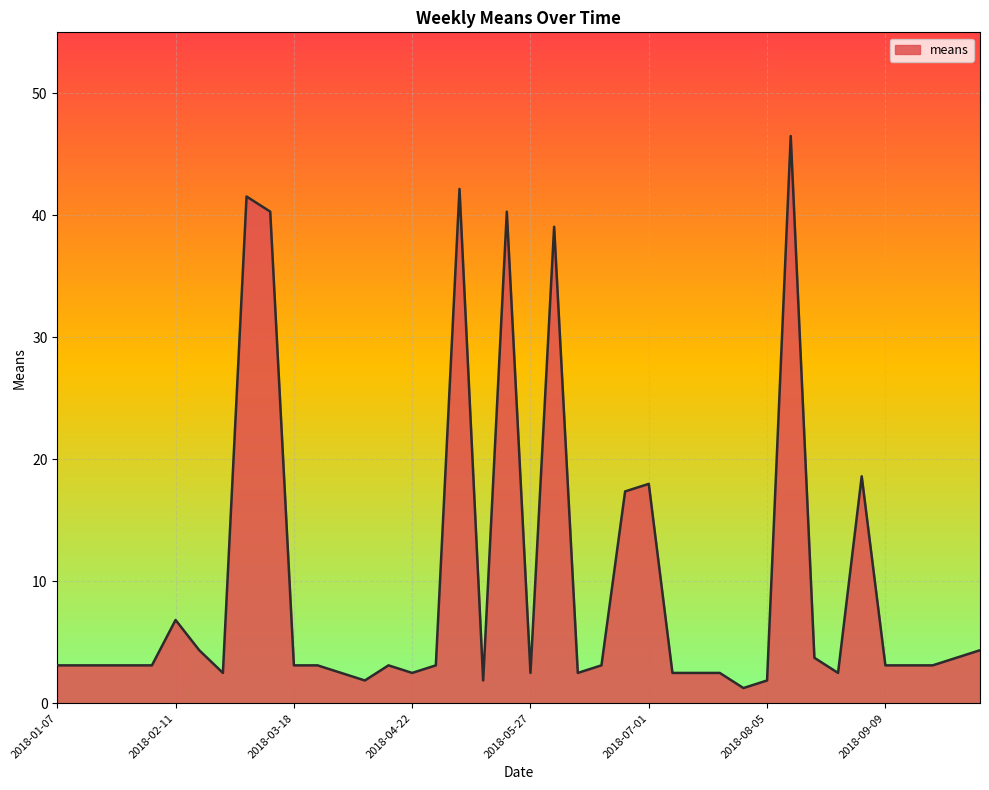

Reading left to right, extract all data points from this chart.

3.1	3.1	3.1	3.1	3.1	6.8	4.3	2.5	41.5	40.3	3.1	3.1	2.5	1.9	3.1	2.5	3.1	42.2	1.9	40.3	2.5	39.1	2.5	3.1	17.4	18.0	2.5	2.5	2.5	1.2	1.9	46.5	3.7	2.5	18.6	3.1	3.1	3.1	3.7	4.3